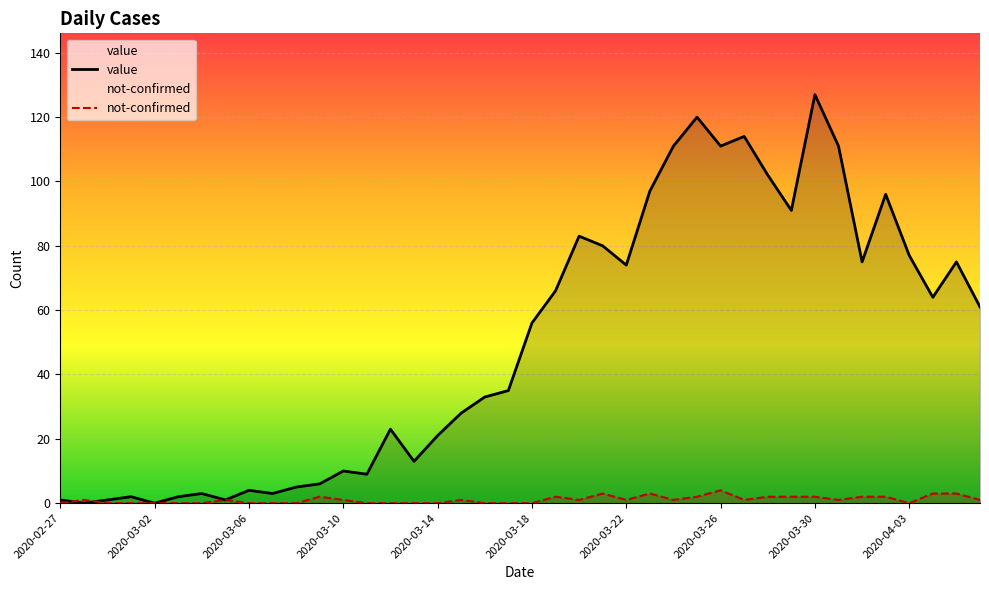

What is the highest value of the value series?

127